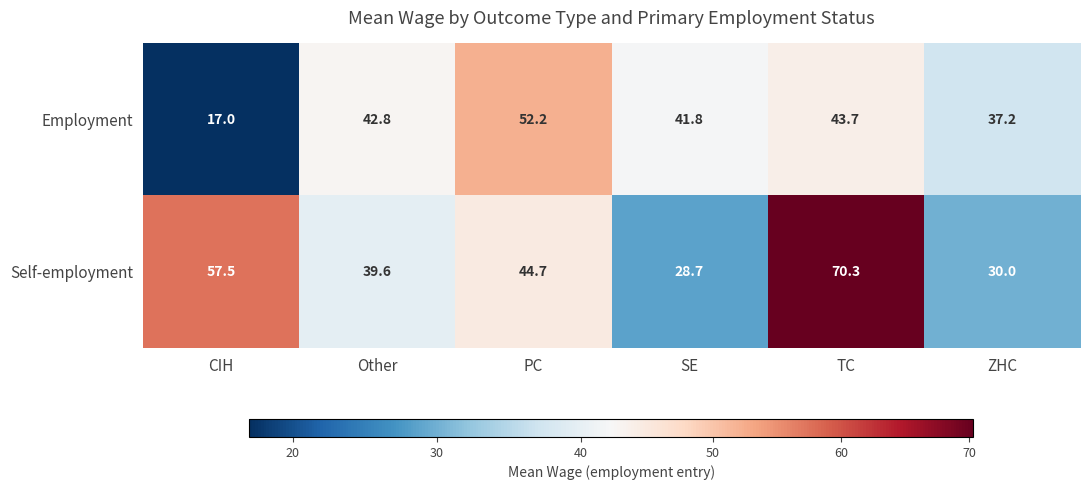

What is the average value of the Employment series?

39.1